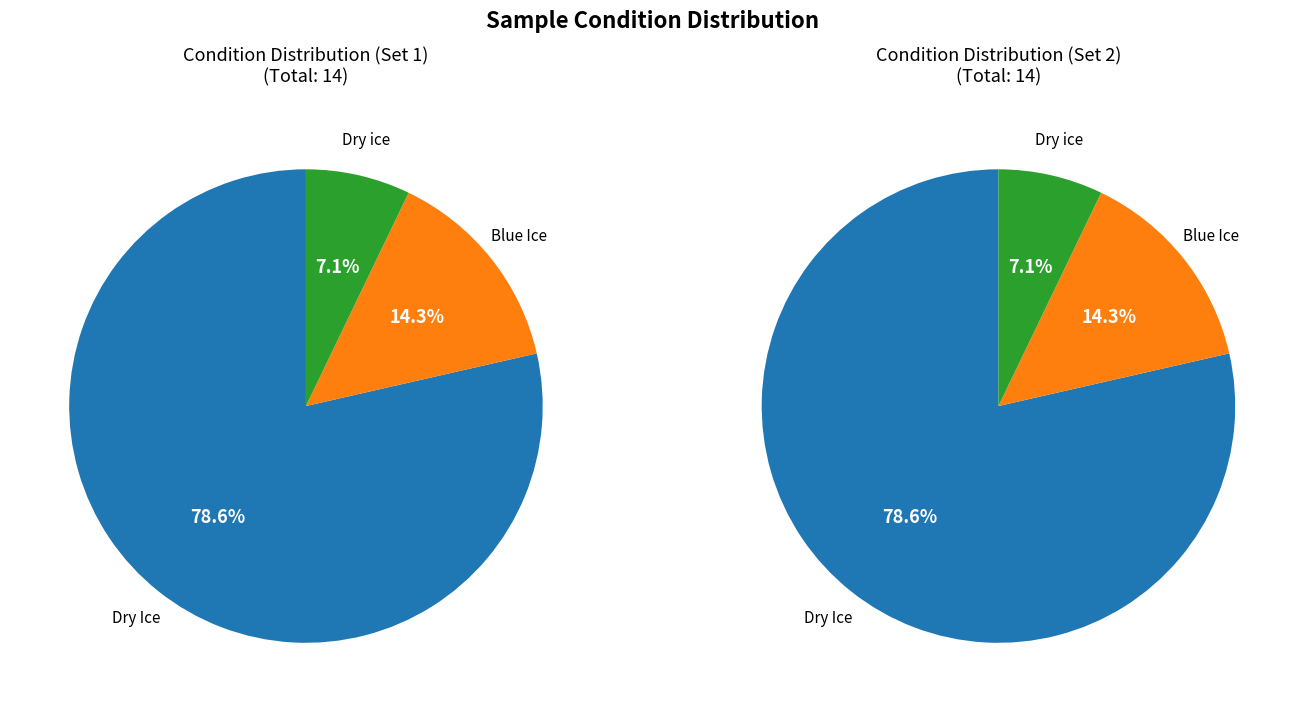

What is the majority slice?

Dry Ice